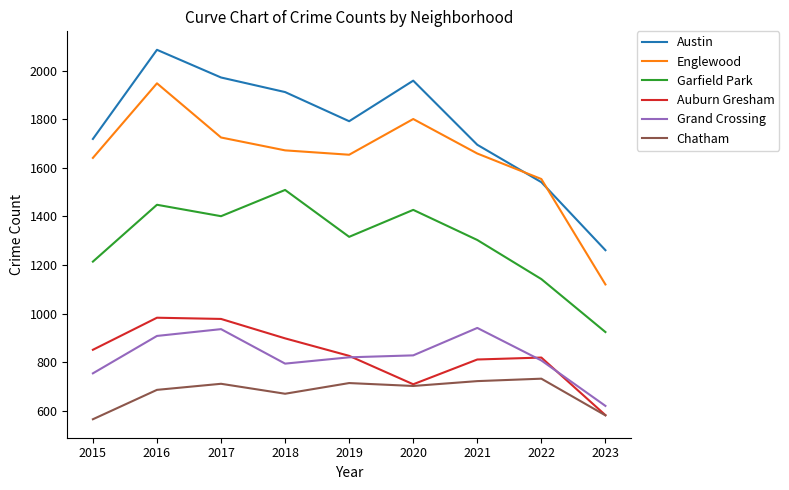

In Englewood, how many points are higher than both neighbors (excluding endpoints)?

2